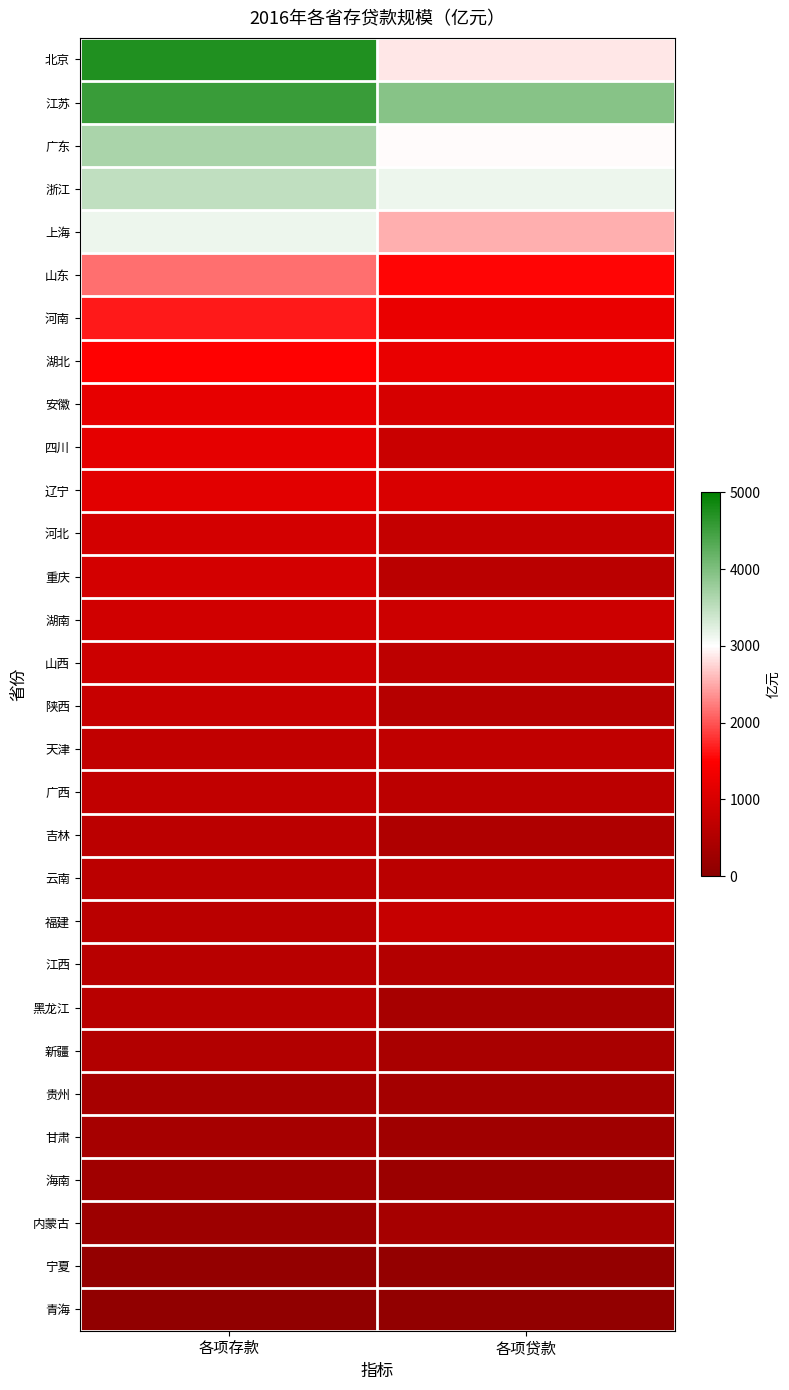

Reading left to right, list all the values displayed in this chart.

北京: 各项存款=4740	各项贷款=2870
江苏: 各项存款=4540	各项贷款=3930
广东: 各项存款=3660	各项贷款=2985
浙江: 各项存款=3480	各项贷款=3125
上海: 各项存款=3130	各项贷款=2530
山东: 各项存款=2160	各项贷款=1540
河南: 各项存款=1660	各项贷款=1233
湖北: 各项存款=1520	各项贷款=1226
安徽: 各项存款=1200	各项贷款=992
四川: 各项存款=1190	各项贷款=812
辽宁: 各项存款=1150	各项贷款=1019
河北: 各项存款=940	各项贷款=746
重庆: 各项存款=940	各项贷款=617
湖南: 各项存款=910	各项贷款=846
山西: 各项存款=840	各项贷款=660
陕西: 各项存款=800	各项贷款=580
天津: 各项存款=710	各项贷款=690
广西: 各项存款=720	各项贷款=630
吉林: 各项存款=640	各项贷款=480
云南: 各项存款=630	各项贷款=610
福建: 各项存款=620	各项贷款=780
江西: 各项存款=600	各项贷款=530
黑龙江: 各项存款=590	各项贷款=390
新疆: 各项存款=520	各项贷款=410
贵州: 各项存款=380	各项贷款=350
甘肃: 各项存款=370	各项贷款=280
海南: 各项存款=290	各项贷款=220
内蒙古: 各项存款=240	各项贷款=360
宁夏: 各项存款=120	各项贷款=120
青海: 各项存款=80	各项贷款=110